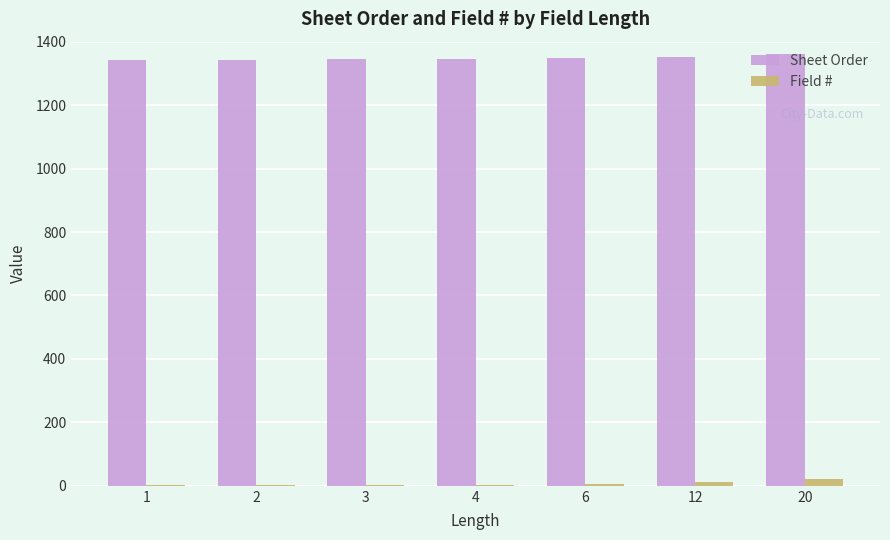

Which series has the largest total across all categories?

Sheet Order